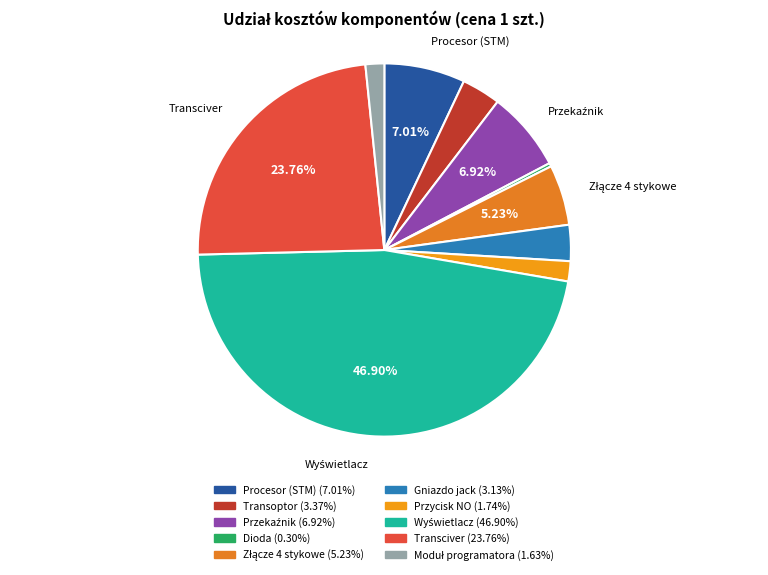

Count the number of slices in the pie.

10